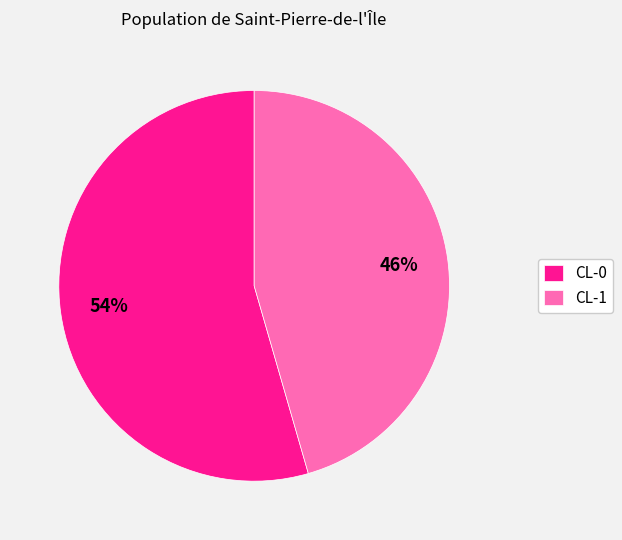

How many slices are in this pie chart?

2